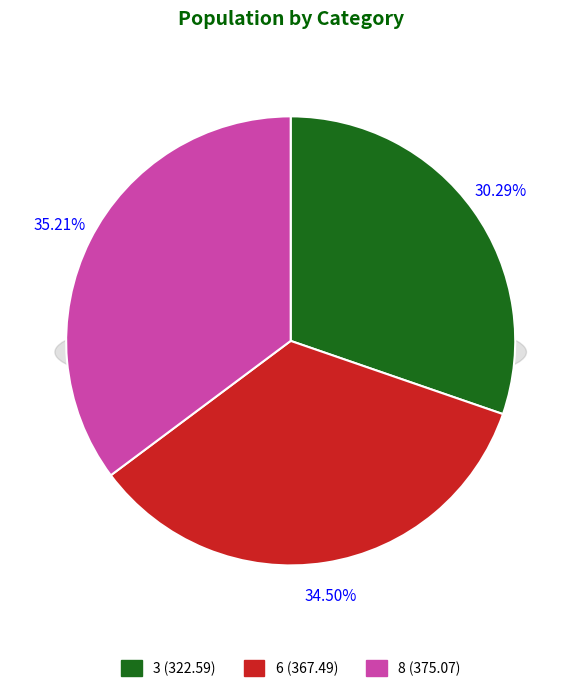

How many segments does this pie chart have?

3